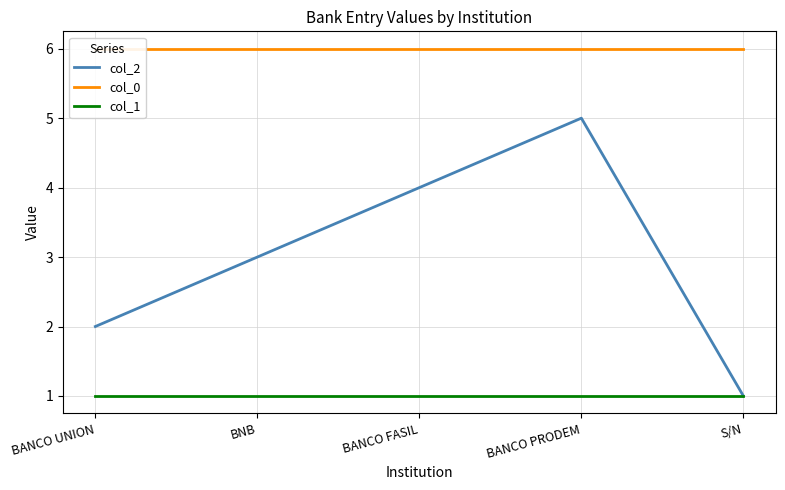

How many categories are shown in the chart?

5